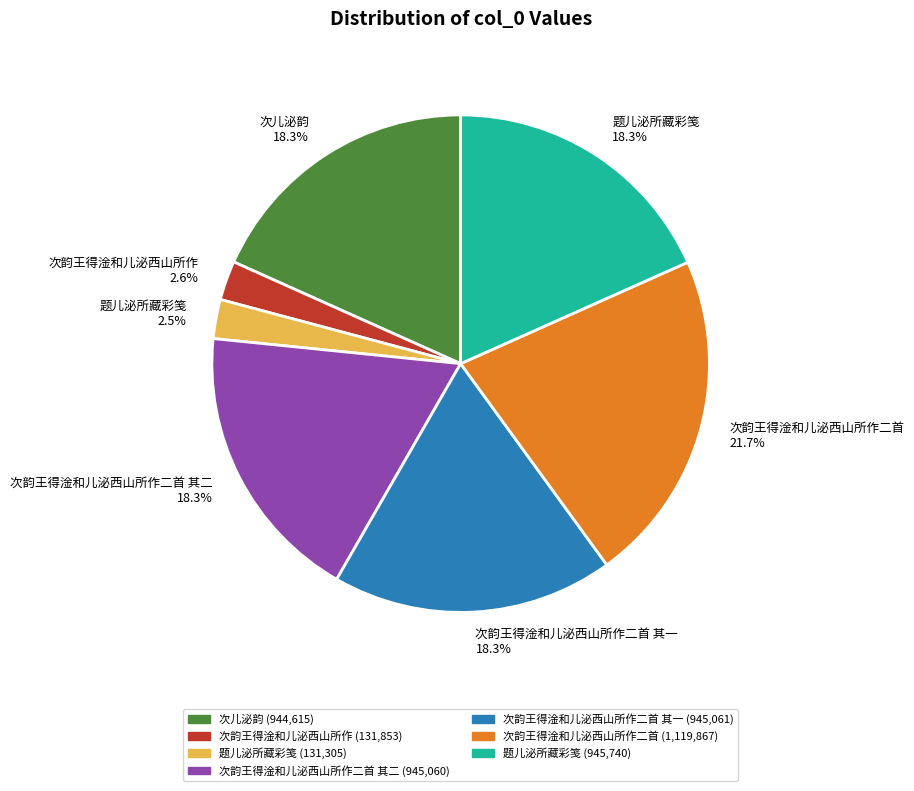

Is there a majority slice in this chart?

No